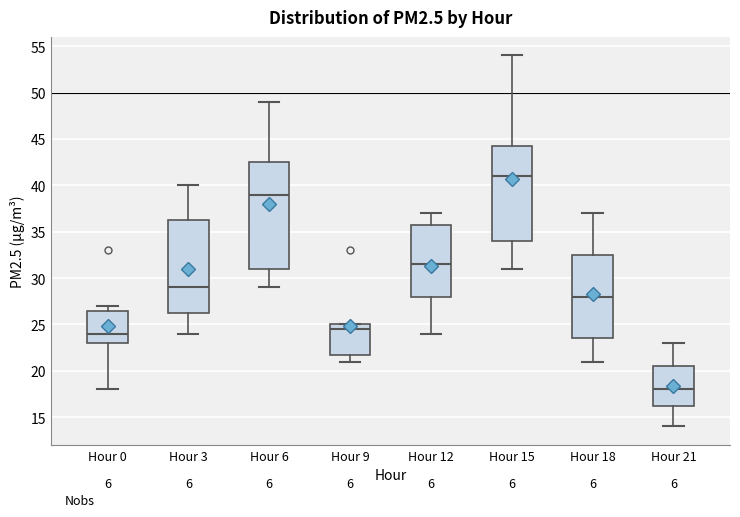

Which box's median line is the lowest?

Hour 21